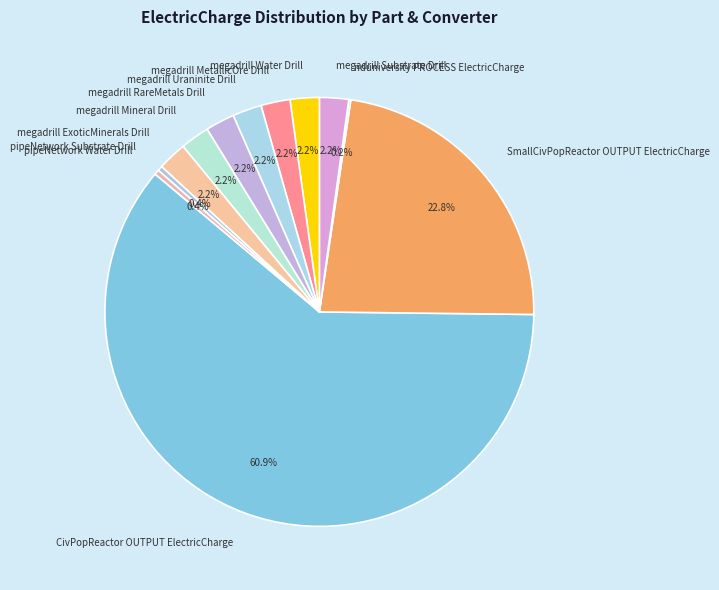

What portion of the pie excludes megadrill Uraninite Drill?

97.8%